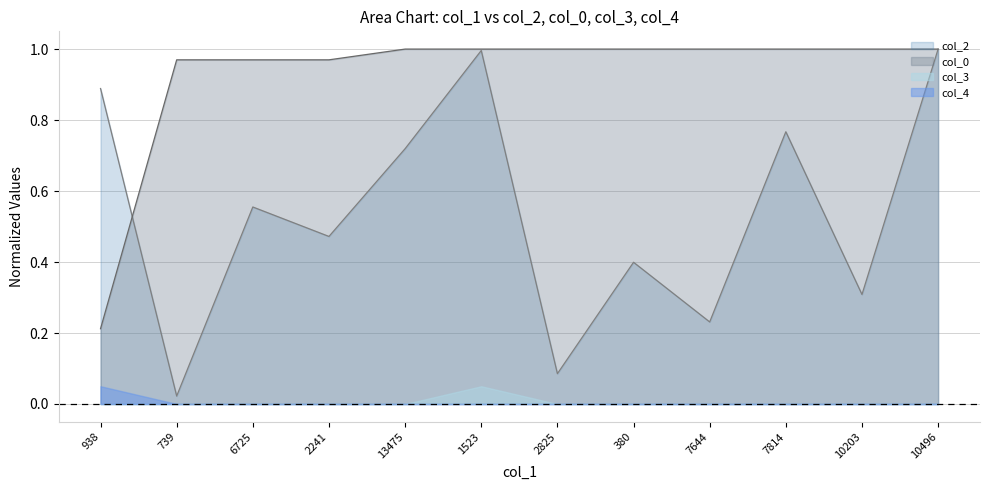

What position from the right is 2241?

9